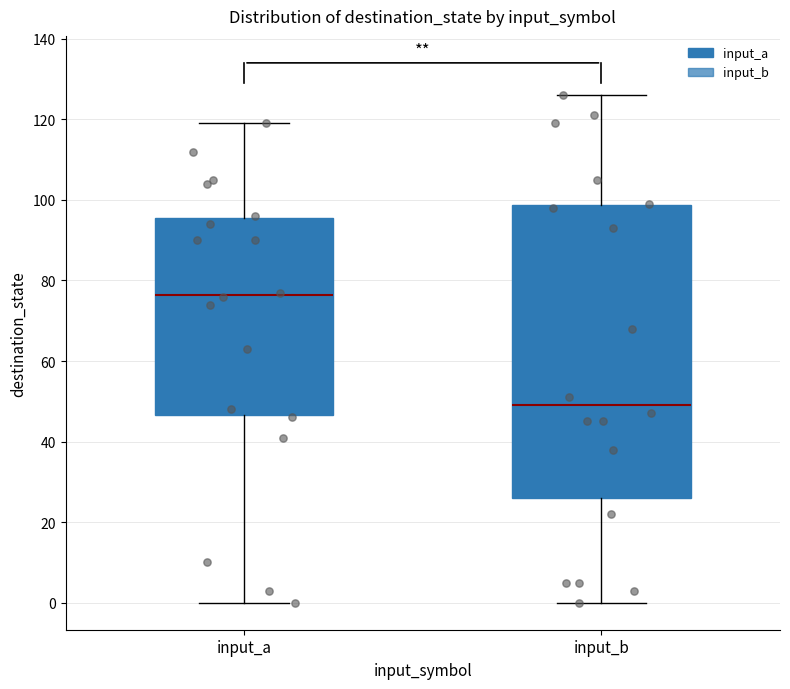

Reading left to right, transcribe this box plot: for each box, give where its median line is, the range the box spans, and where its two whiskers end, as read against the y-axis. The values are not printed on the chart, so give them approximately, as read against the axis.

input_a: median 76, box 46 to 96, whiskers 0 to 120
input_b: median 50, box 26 to 98, whiskers 0 to 126